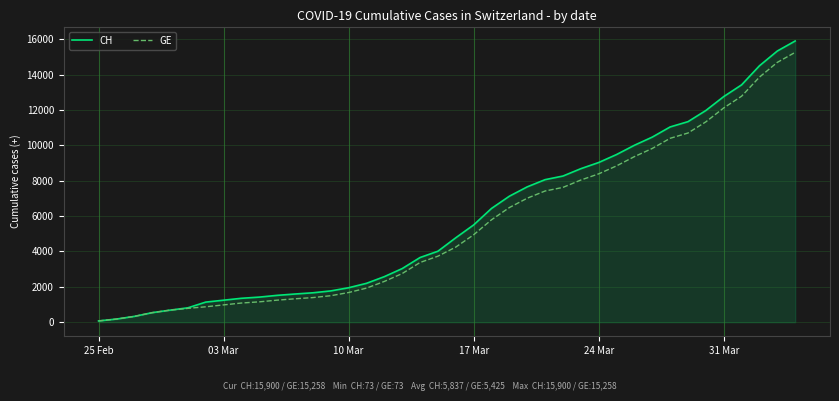

What is the difference between the maximum and second lowest values in the CH series?

15722